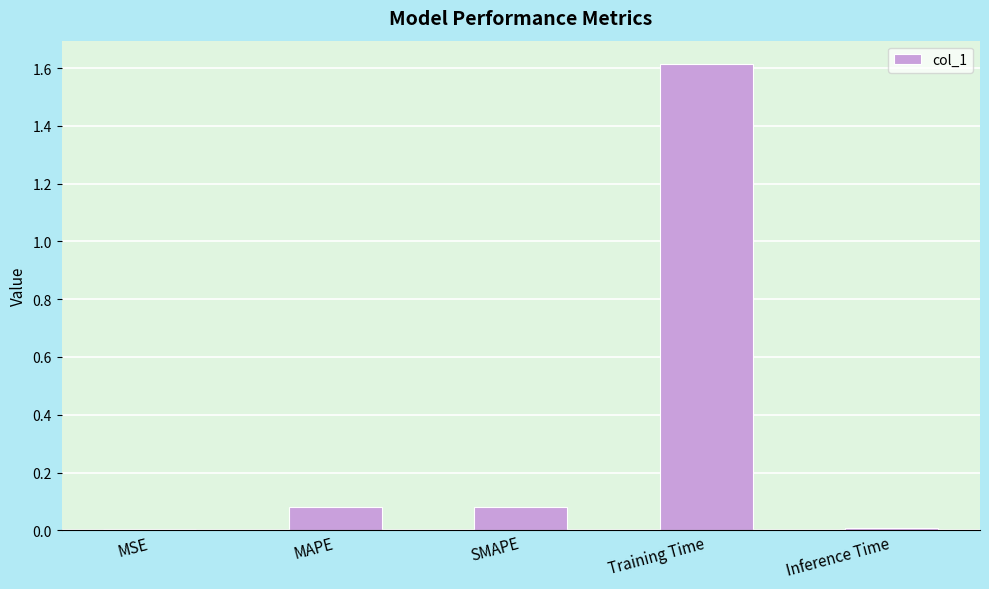

Which category has the highest value across all series?

Training Time